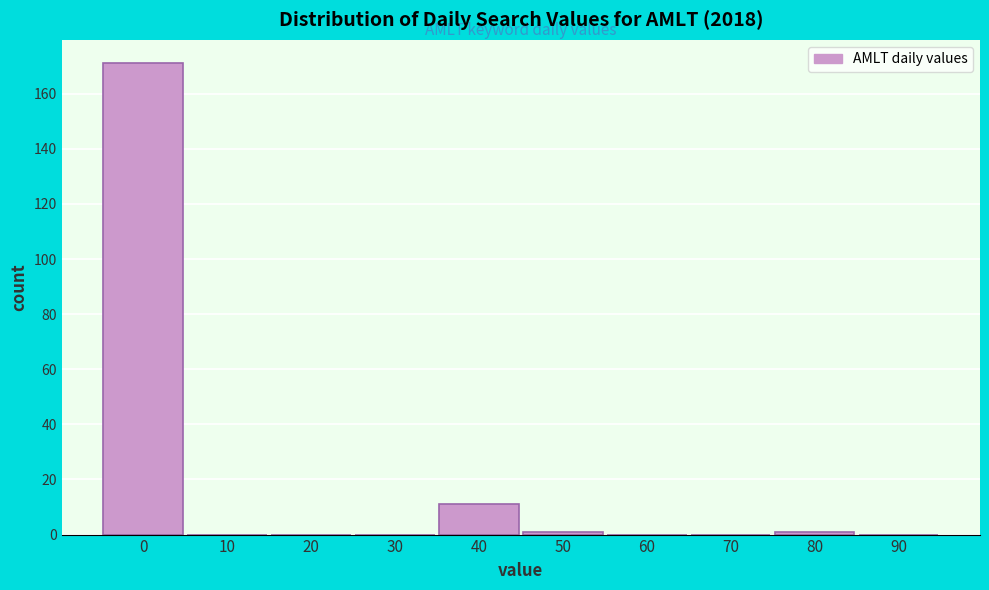

Reading left to right, list all the values displayed in this chart.

0=171	10=0	20=0	30=0	40=11	50=1	60=0	70=0	80=1	90=0